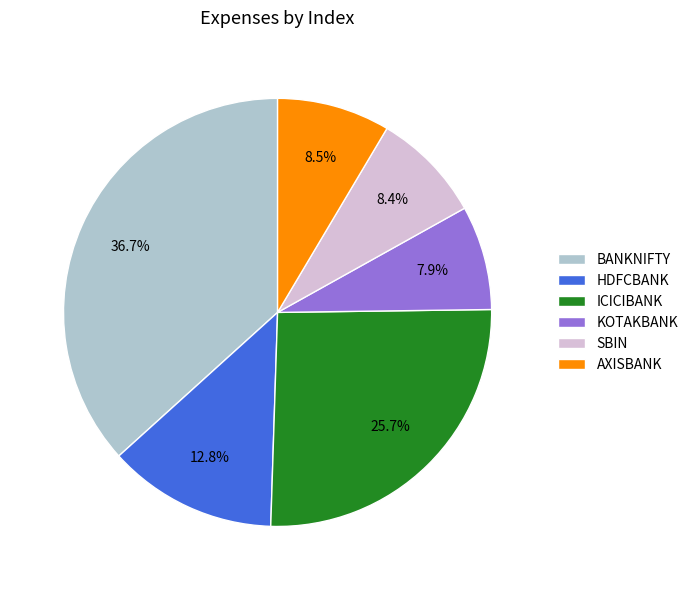

Count the number of slices in the pie.

6